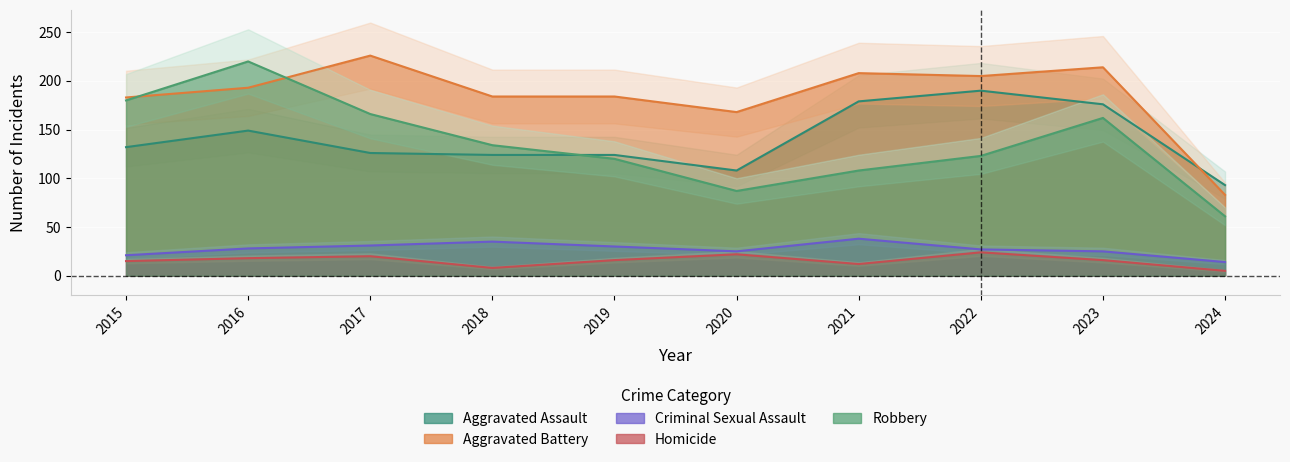

Where is the first local maximum for Criminal Sexual Assault?

2018